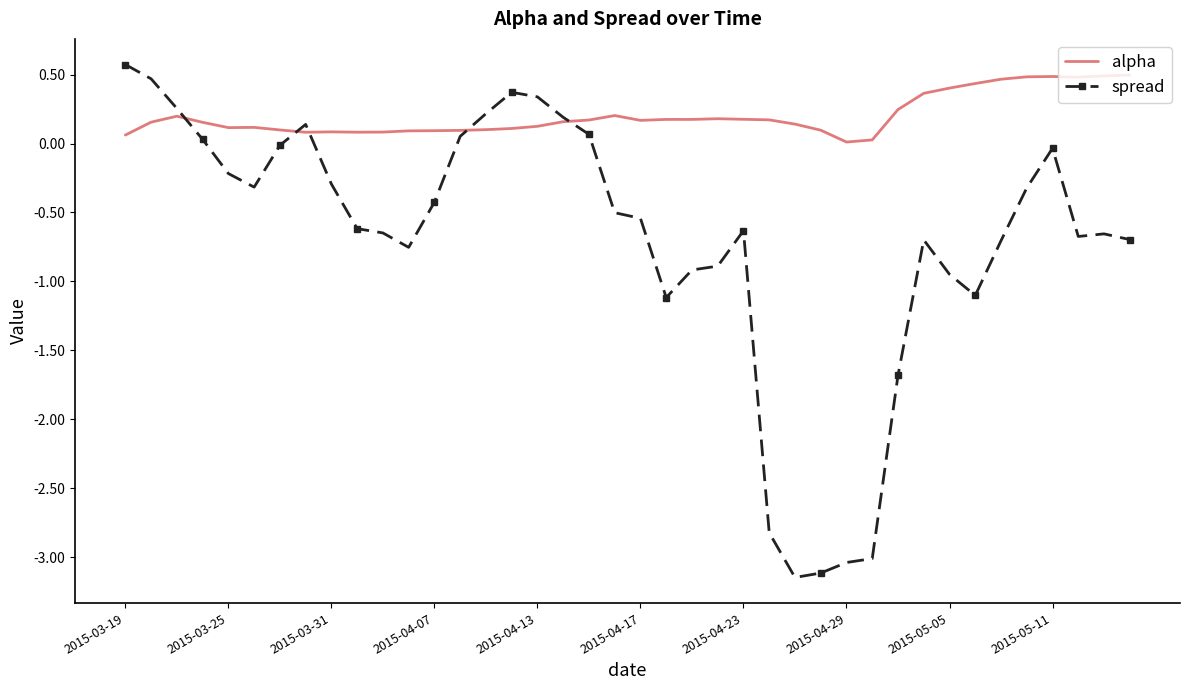

Which series has the widest spread of values?

spread